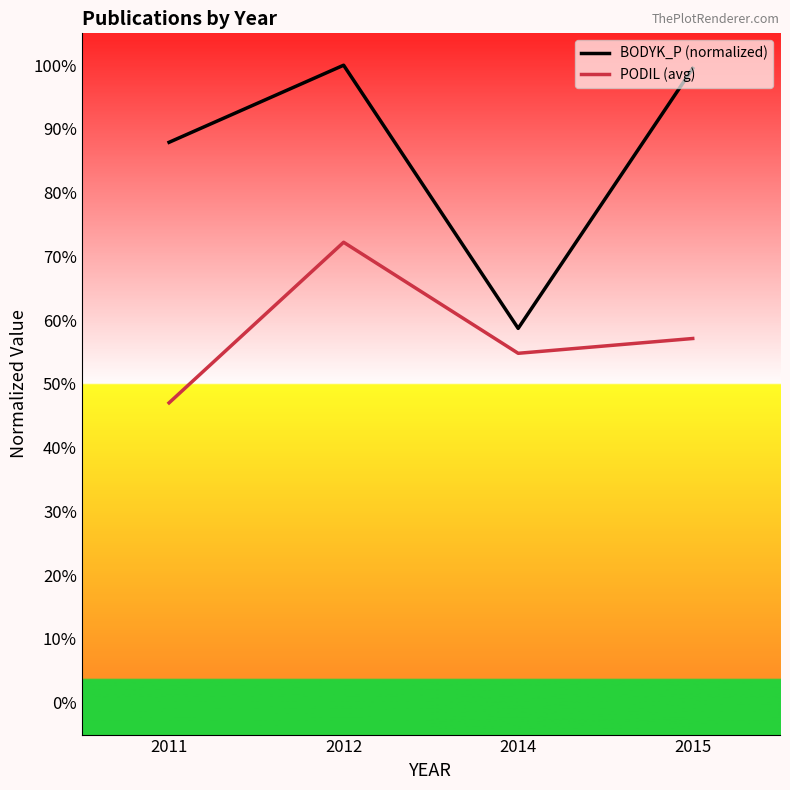

Rank the series by their average value, from highest to lowest.

BODYK_P (normalized), PODIL (avg)